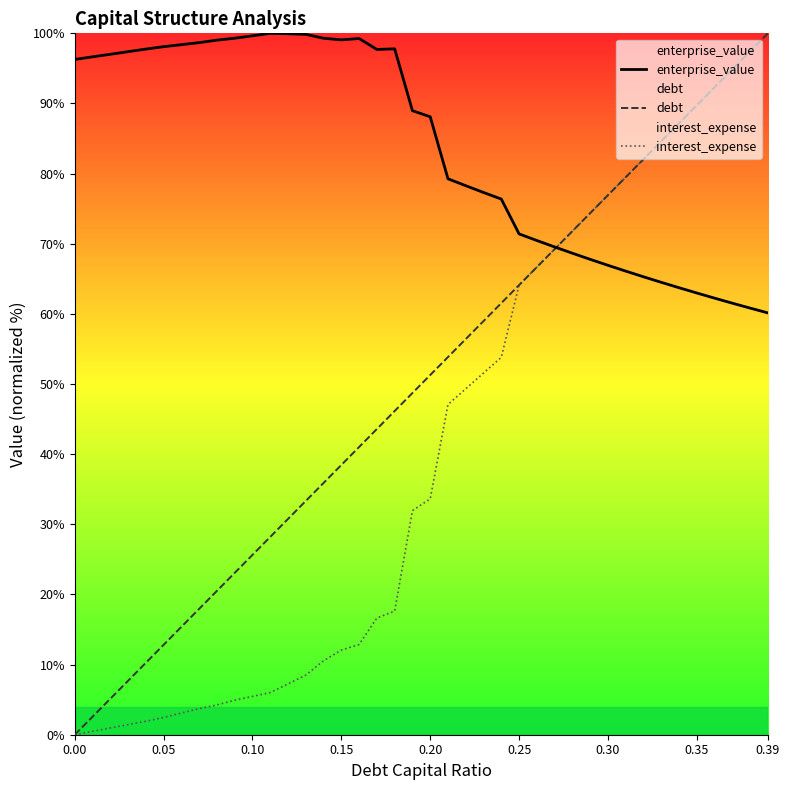

What is the highest value of the debt series?

100.0